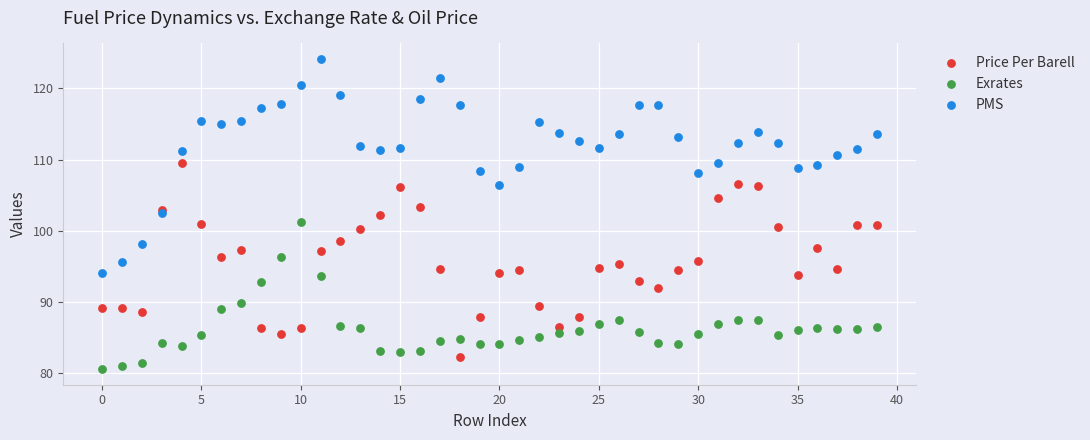

What are all the series names shown in the legend?

Price Per Barell, Exrates, PMS